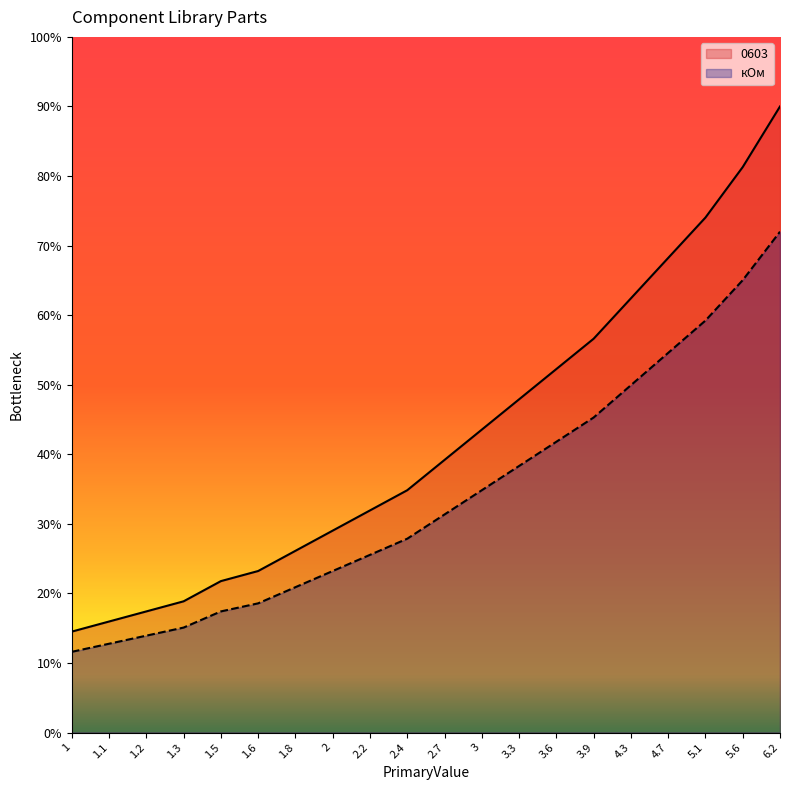

Reading right to left, what are all the values shown in this chart?

0603: 6.2=9.0	5.6=8.1	5.1=7.4	4.7=6.8	4.3=6.2	3.9=5.7	3.6=5.2	3.3=4.8	3=4.4	2.7=3.9	2.4=3.5	2.2=3.2	2=2.9	1.8=2.6	1.6=2.3	1.5=2.2	1.3=1.9	1.2=1.7	1.1=1.6	1=1.5
кОм: 6.2=7.2	5.6=6.5	5.1=5.9	4.7=5.5	4.3=5.0	3.9=4.5	3.6=4.2	3.3=3.8	3=3.5	2.7=3.1	2.4=2.8	2.2=2.6	2=2.3	1.8=2.1	1.6=1.9	1.5=1.7	1.3=1.5	1.2=1.4	1.1=1.3	1=1.2